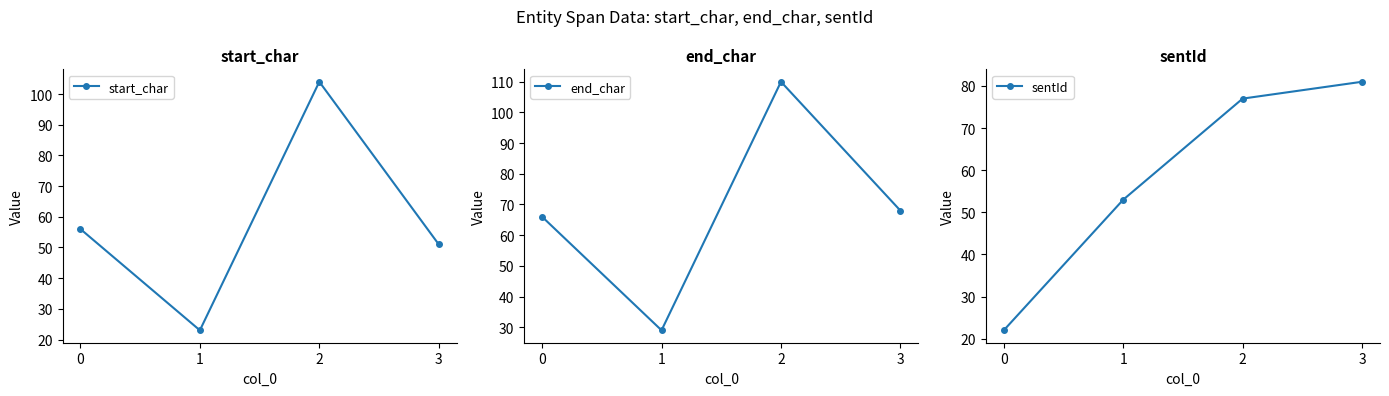

How many data points in start_char are less than 56?

2